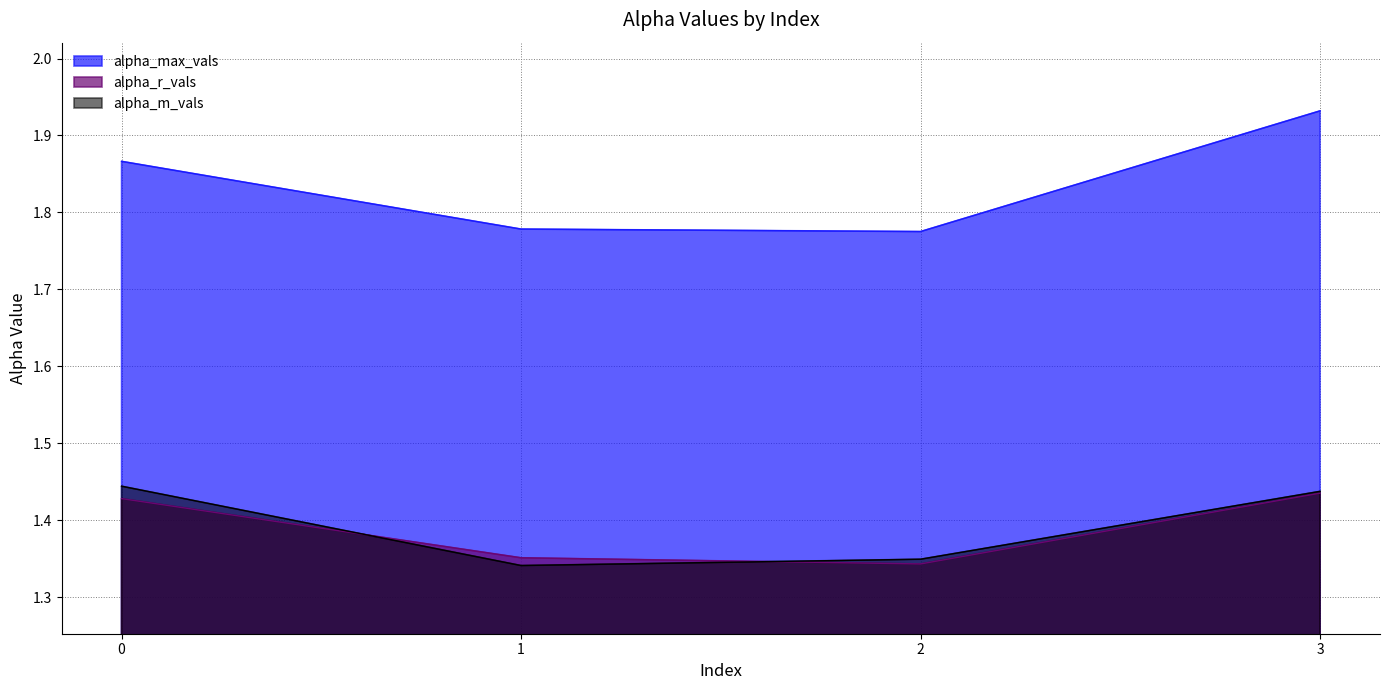

Count the alpha_max_vals values in the range 1 to 2.

4